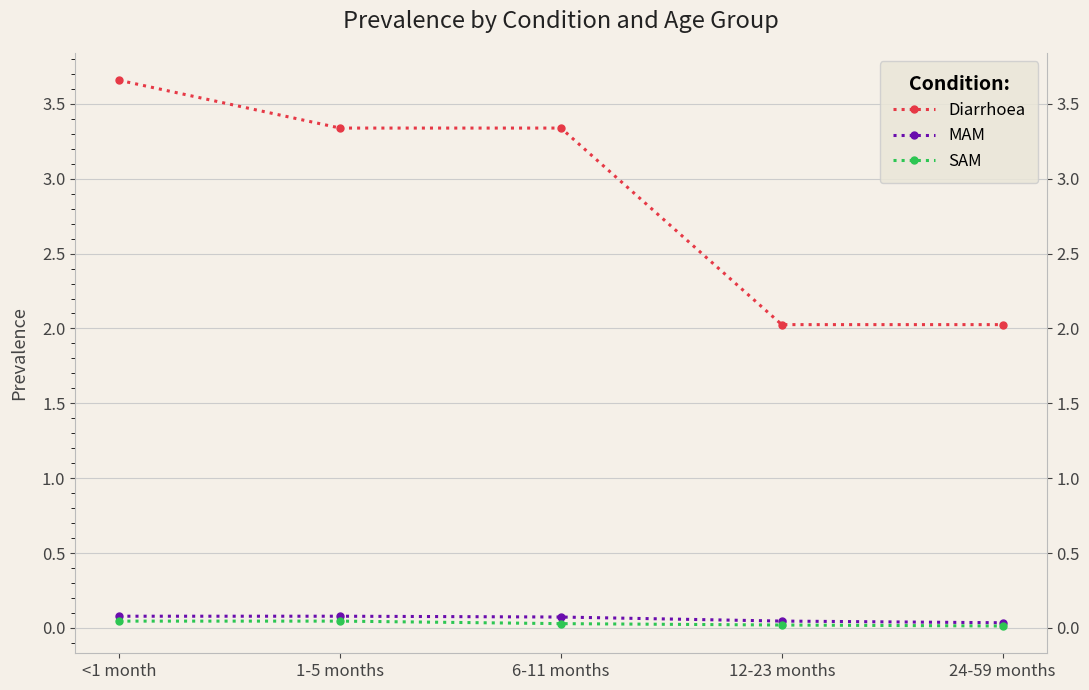

True or false: SAM and Diarrhoea intersect in this chart.

False